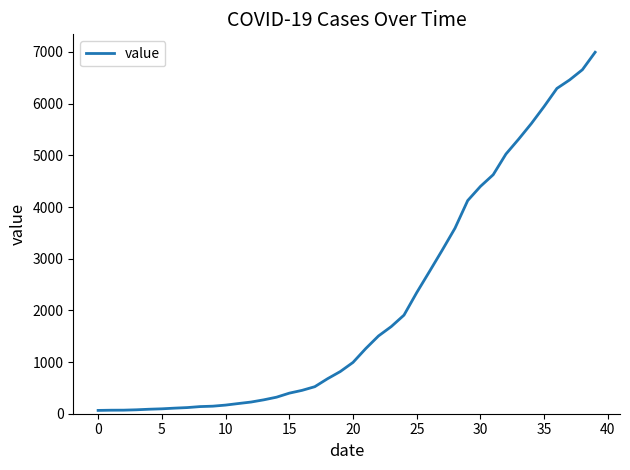

What is the difference between the maximum and minimum values?

6931